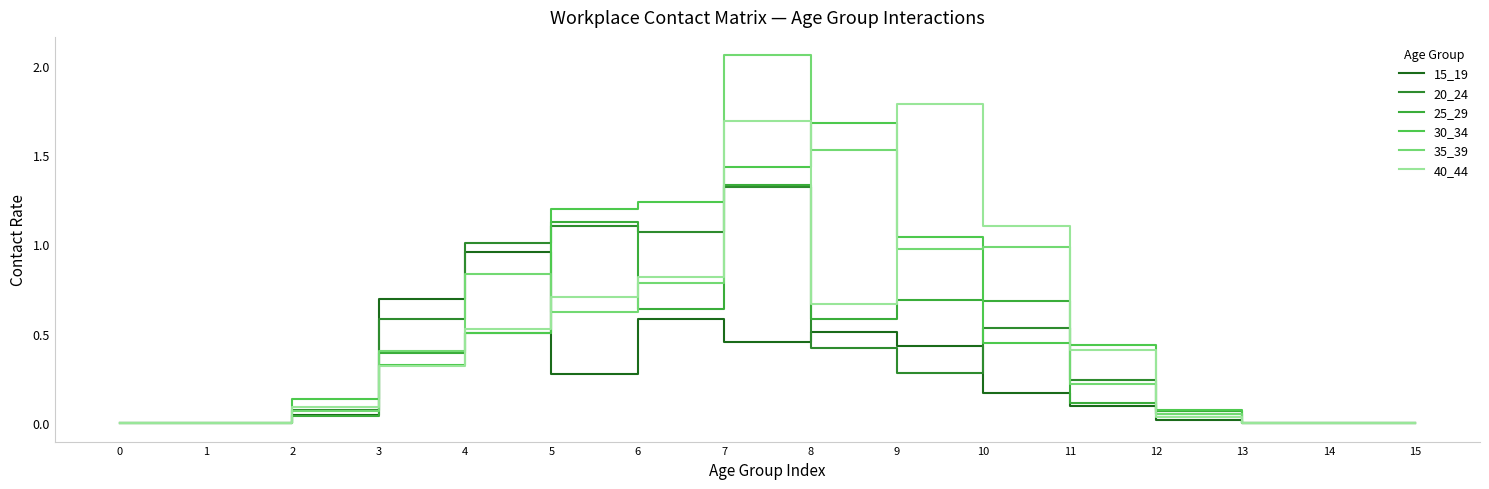

Is the value of 40_44 at 4 greater than the value of 35_39 at 3?

Yes